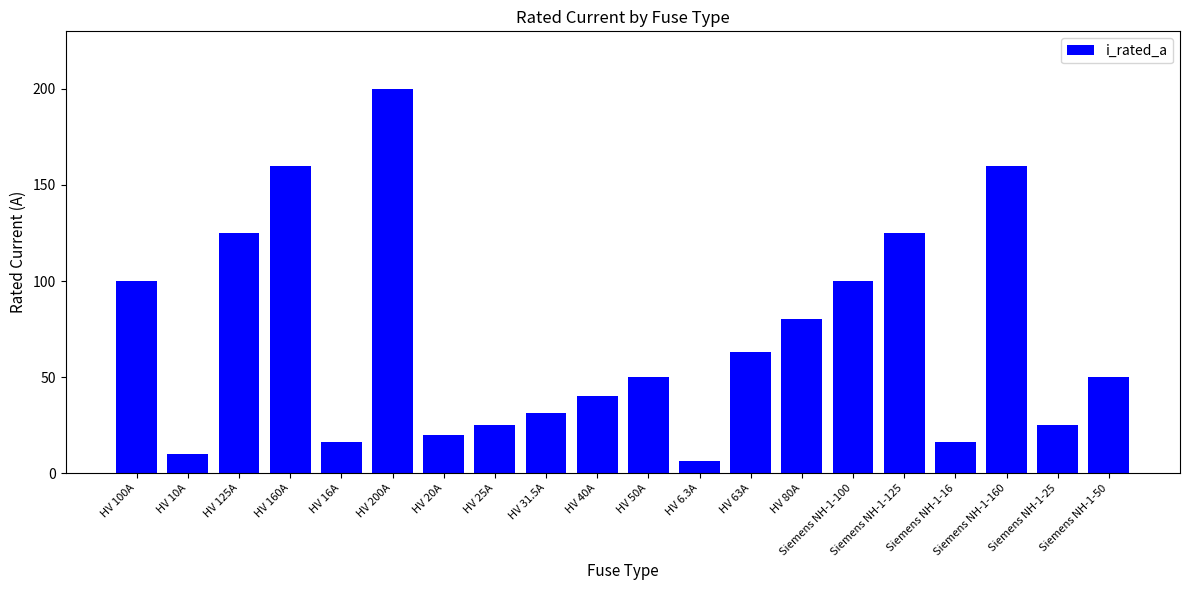

What is the average value?

70.1